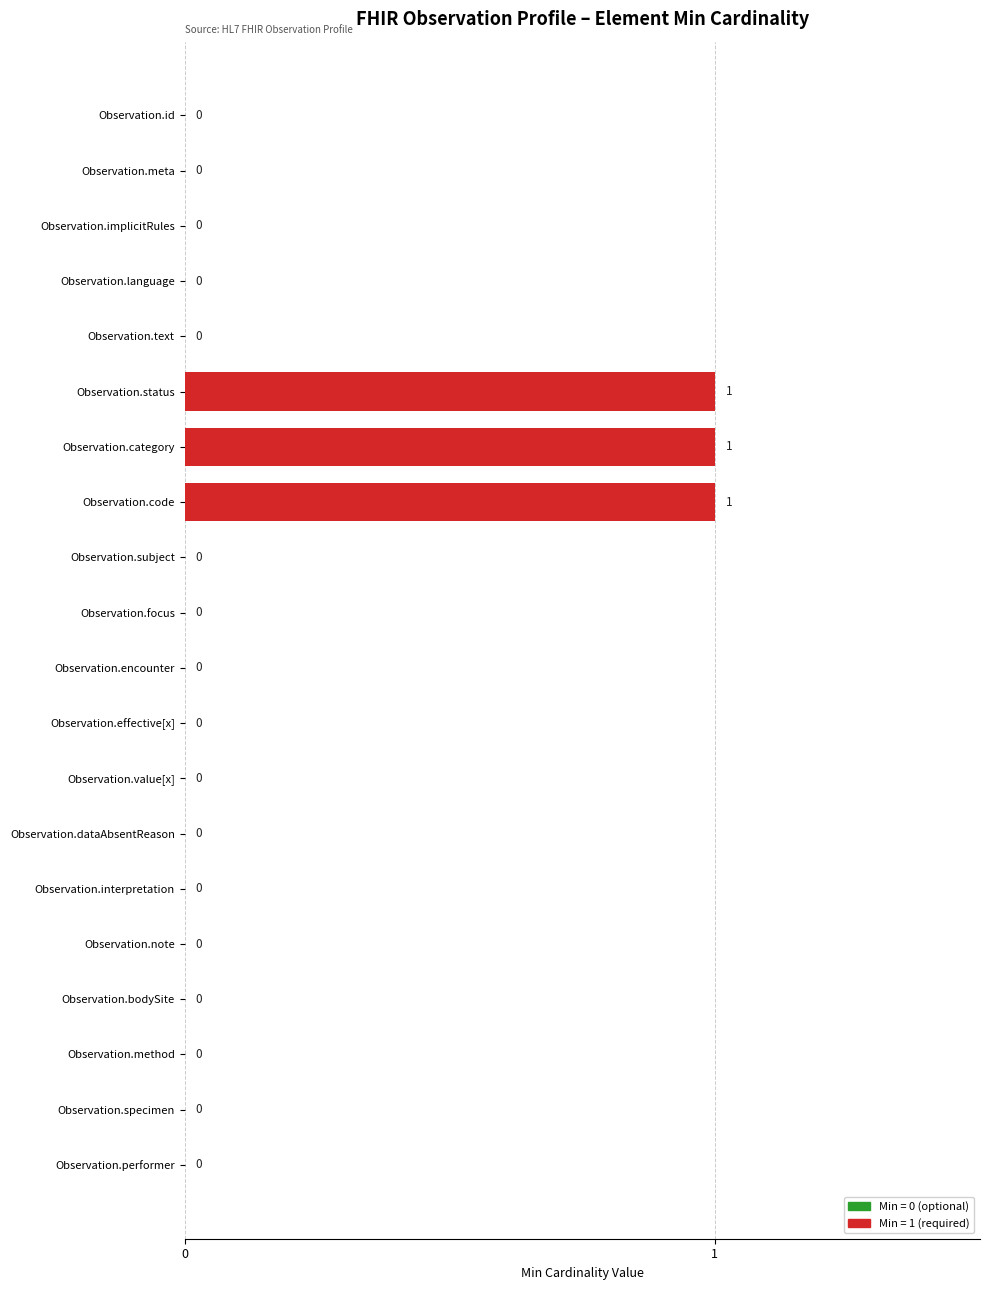

The value at Observation.performer is 1. True or false?

False